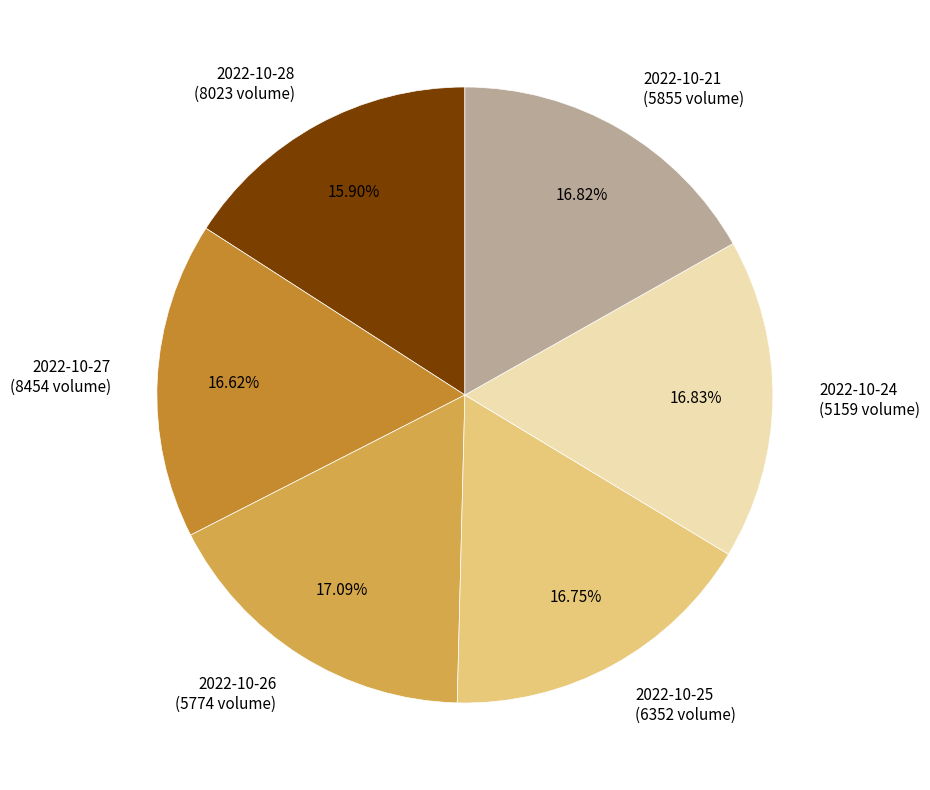

Is there a majority slice in this chart?

No